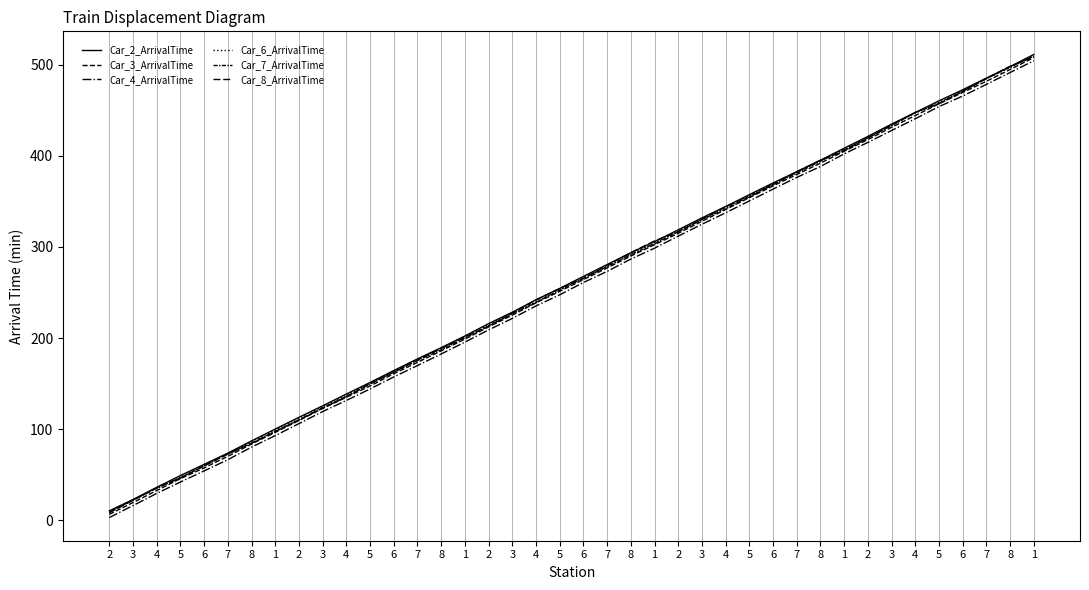

Which series has the largest total across all categories?

Car_2_ArrivalTime